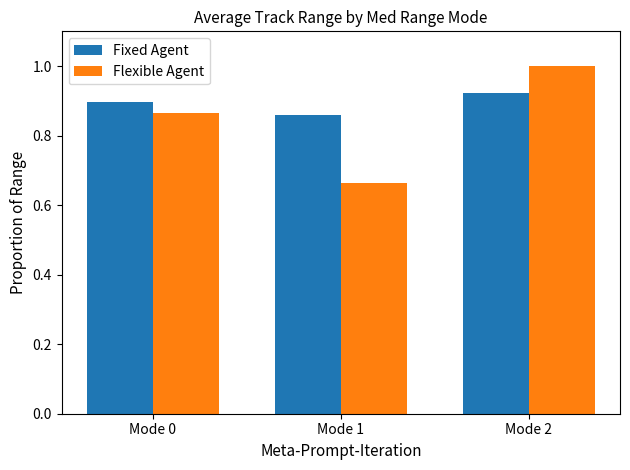

Rank the series by their maximum value, from lowest to highest.

Fixed Agent, Flexible Agent